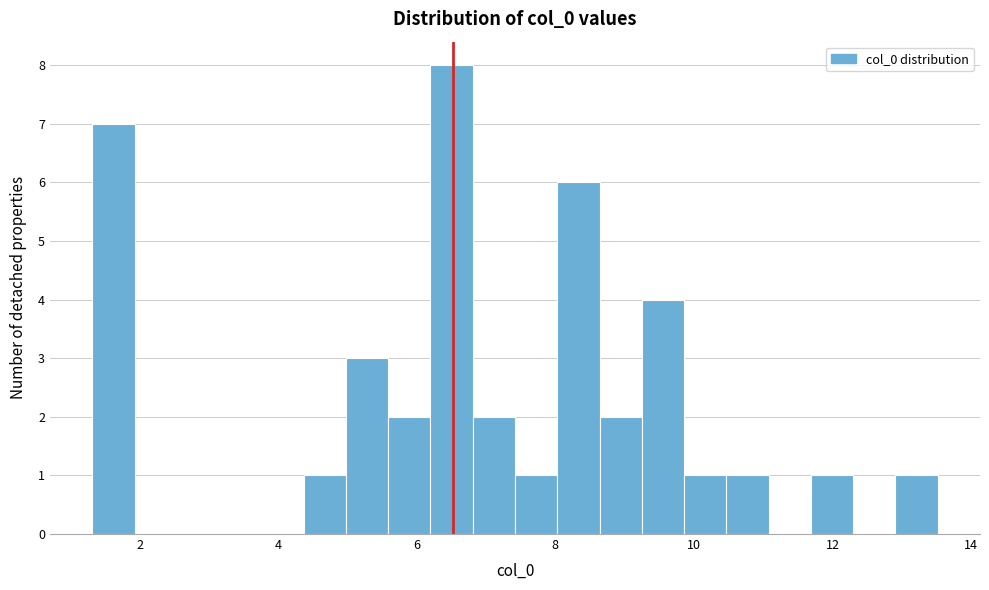

Around what value on the x-axis is the tallest bar? Give the approximate position of its centre, as read against the axis.

6.6